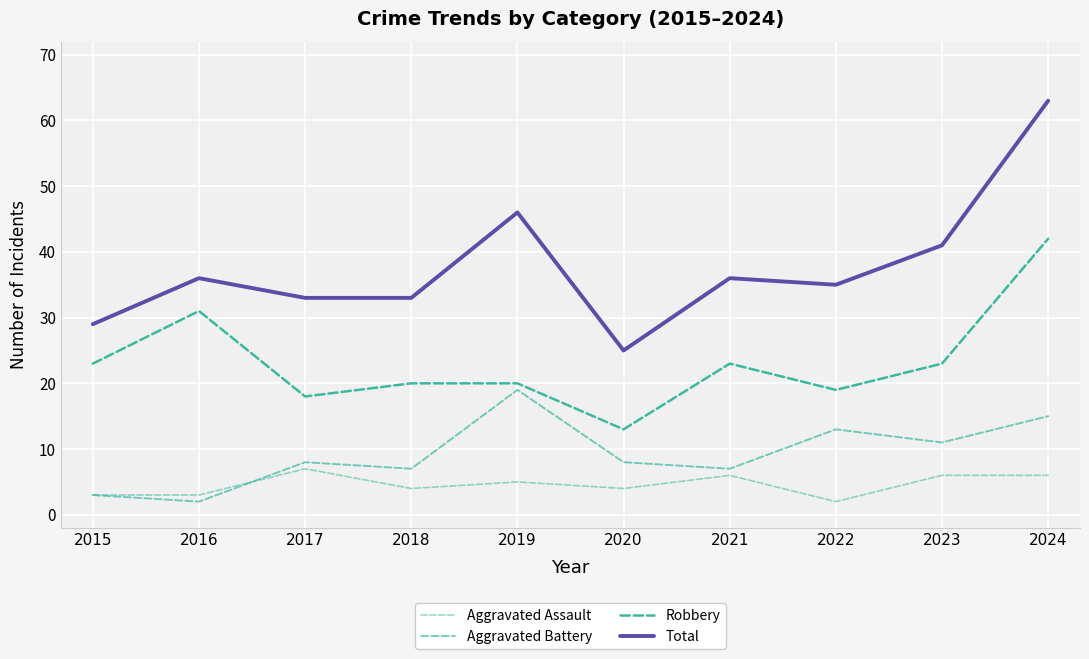

The Total series shows 36 at 2021. True or false?

True